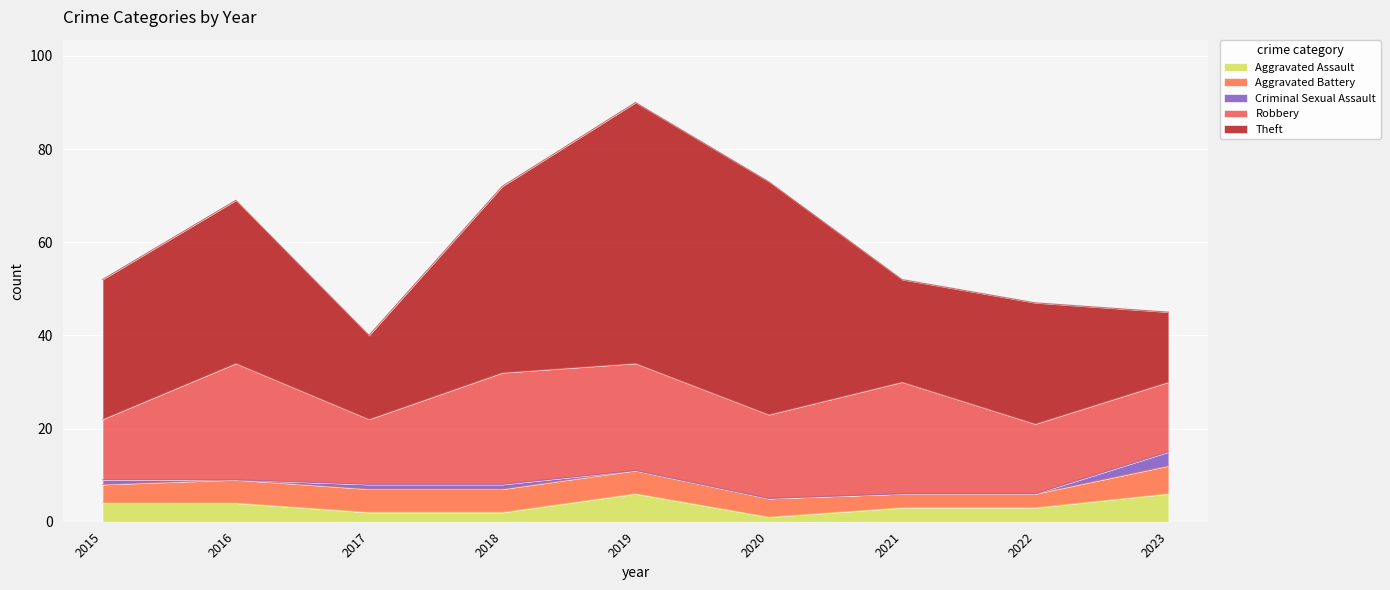

What is the approximate value of Robbery at 2019, to the nearest 5?

25